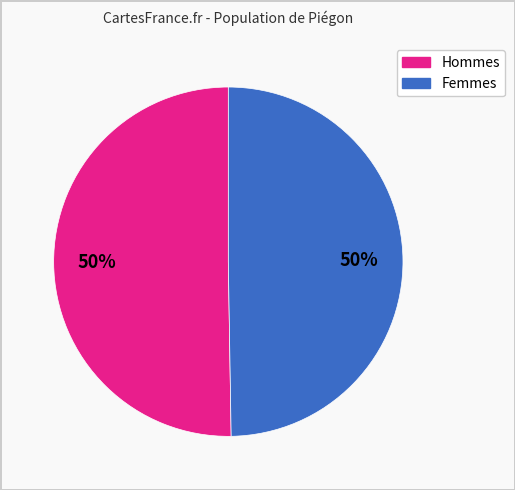

To the nearest percent, what is the average slice percentage?

50%